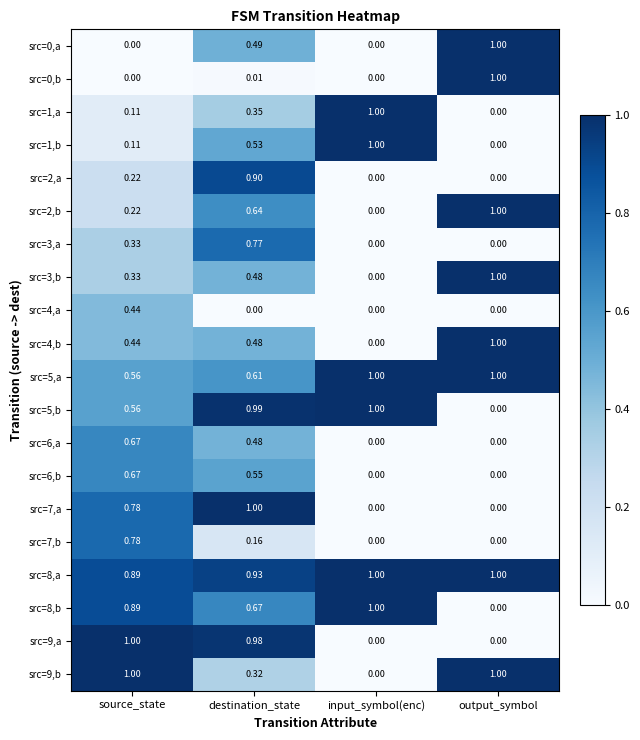

At which category is the sum across all series the highest?

destination_state